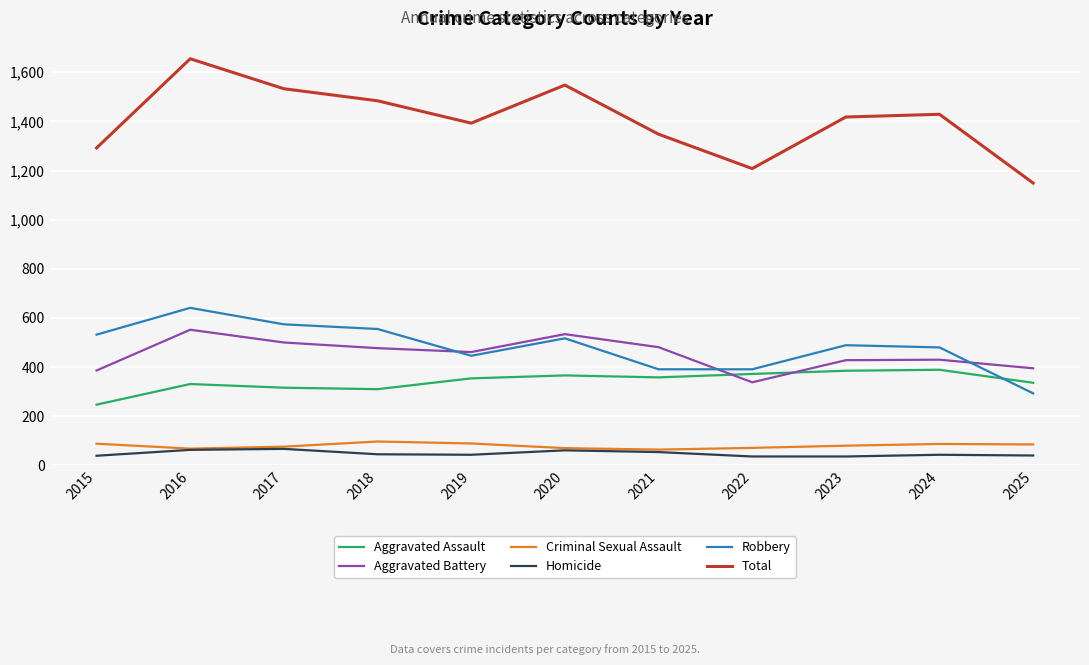

Read the Total value at 2017.

1533